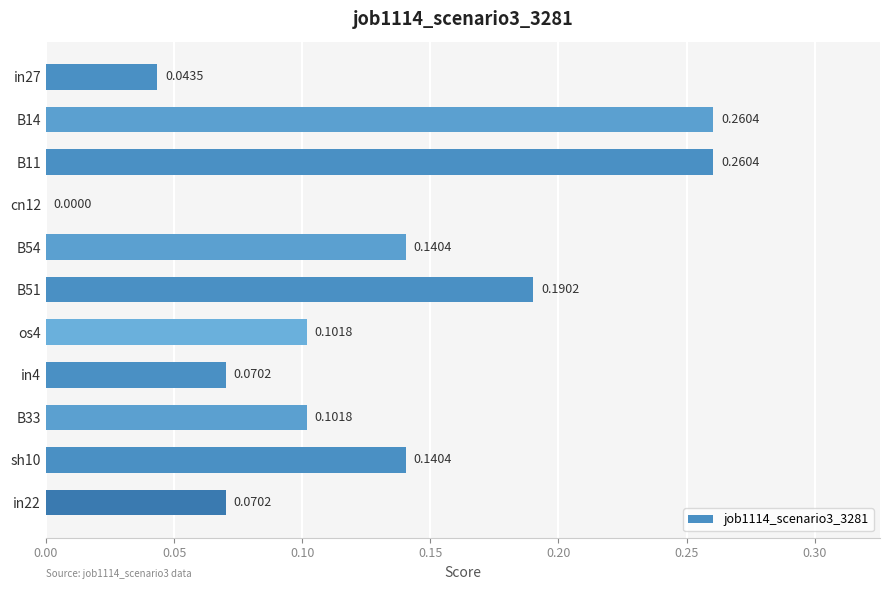

Which has a higher value, B54 or B33?

B54